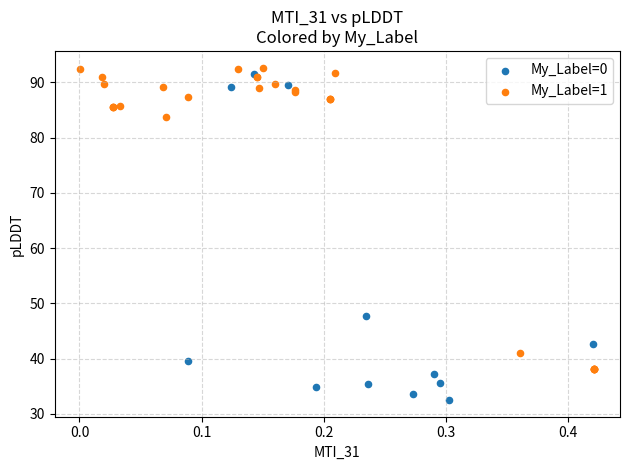

Which series has the widest spread of Y values?

My_Label=0